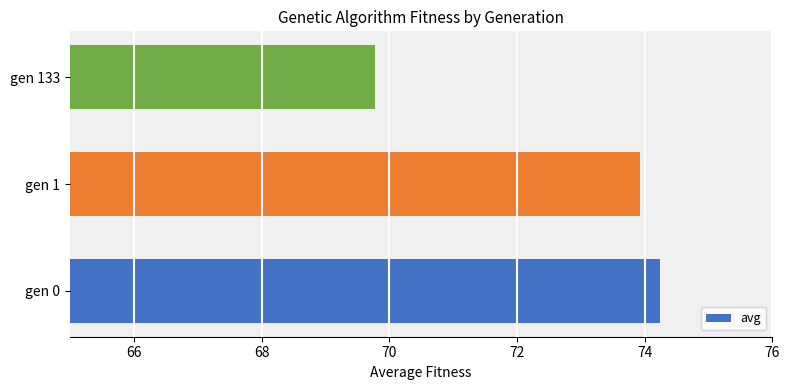

List the labels in order of value, smallest first.

gen 133, gen 1, gen 0